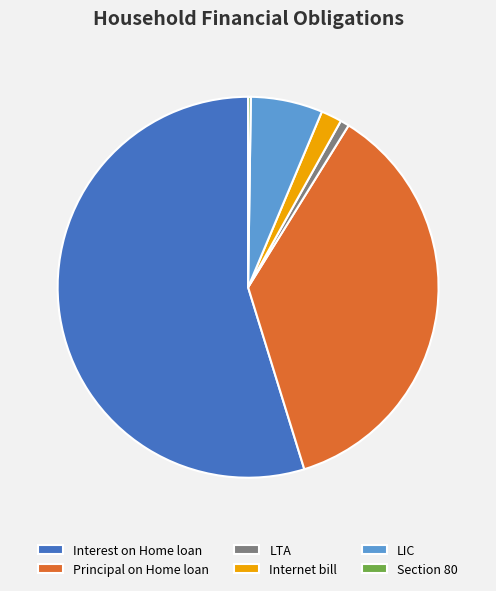

Which slice represents more than half of the pie?

Interest on Home loan